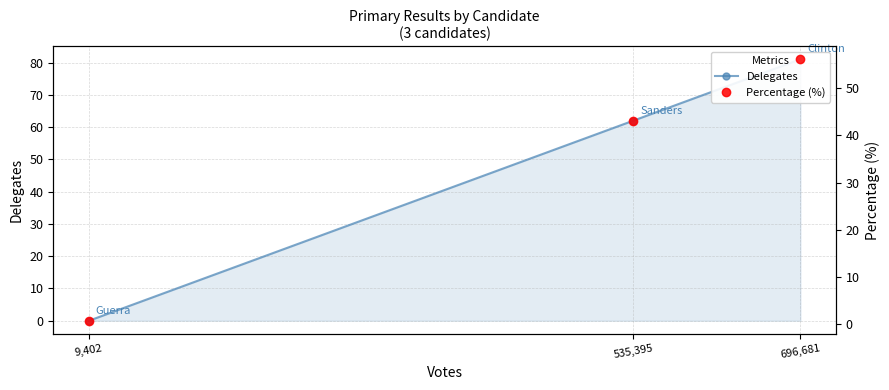

How many lines are shown in the chart?

2